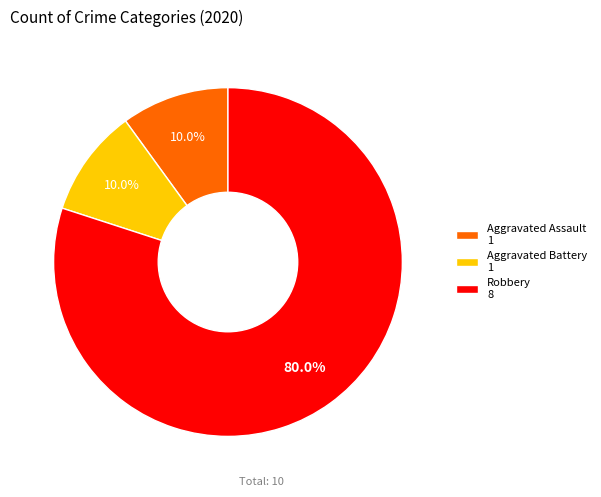

Which category has the biggest portion of the pie?

Robbery